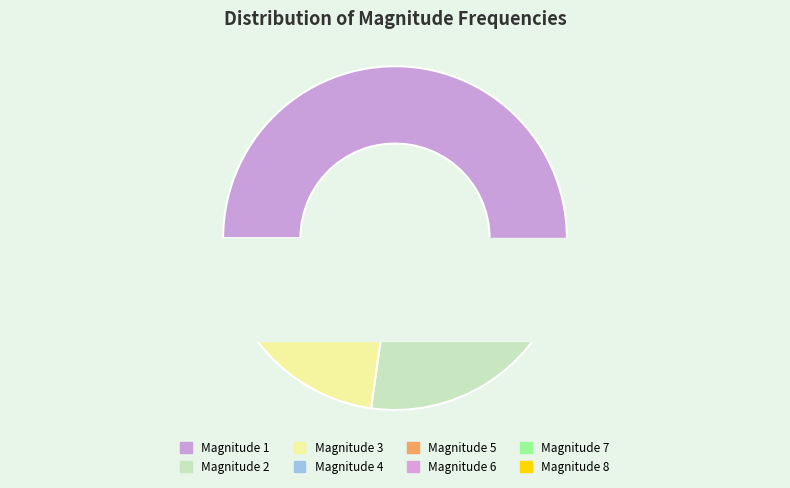

What is the smallest slice in the pie chart?

8